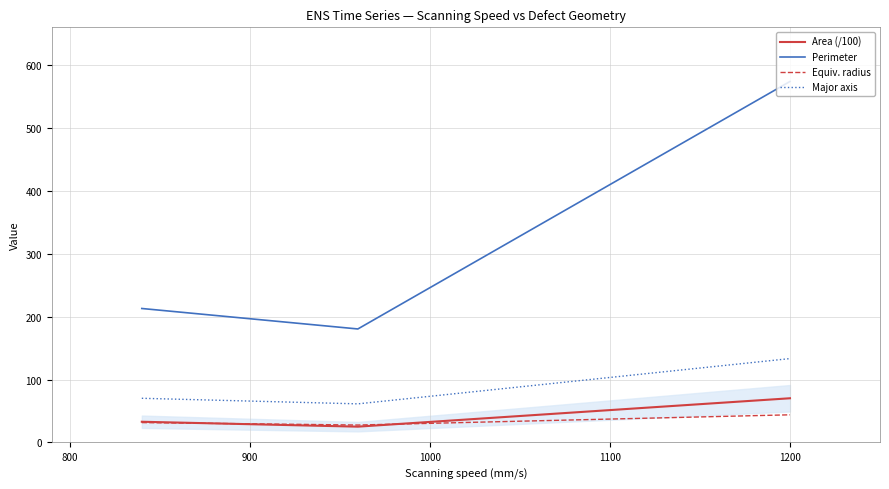

What is the lowest value of the Major axis series?

61.4